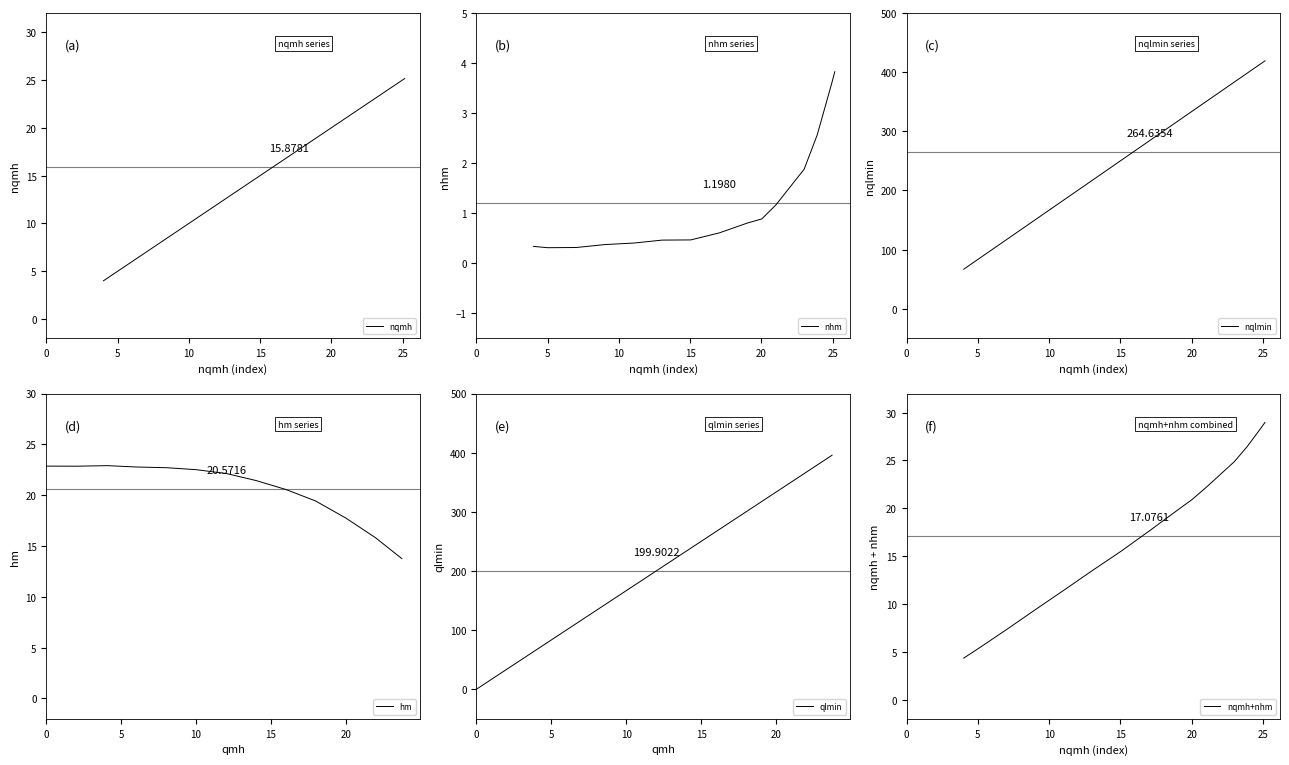

At how many categories does at least one series exceed 278?

8